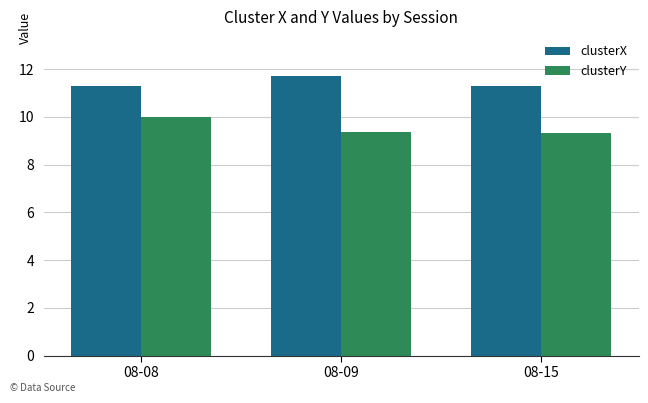

The clusterX series shows 3.2 at 08-15. True or false?

False